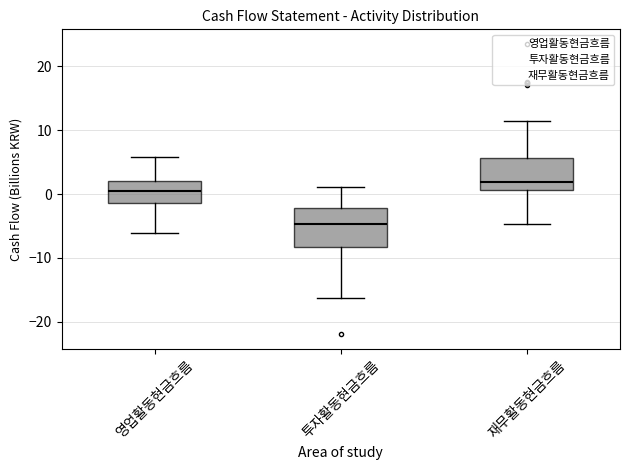

Reading left to right, read every box against the y-axis: the position of its median line, the range the box covers, and the ends of its whiskers. The values are not printed on the chart, so give them approximately, as read against the axis.

영업활동현금흐름: median 1, box -1 to 2, whiskers -6 to 6
투자활동현금흐름: median -5, box -8 to -2, whiskers -16 to 1
재무활동현금흐름: median 2, box 1 to 6, whiskers -5 to 11